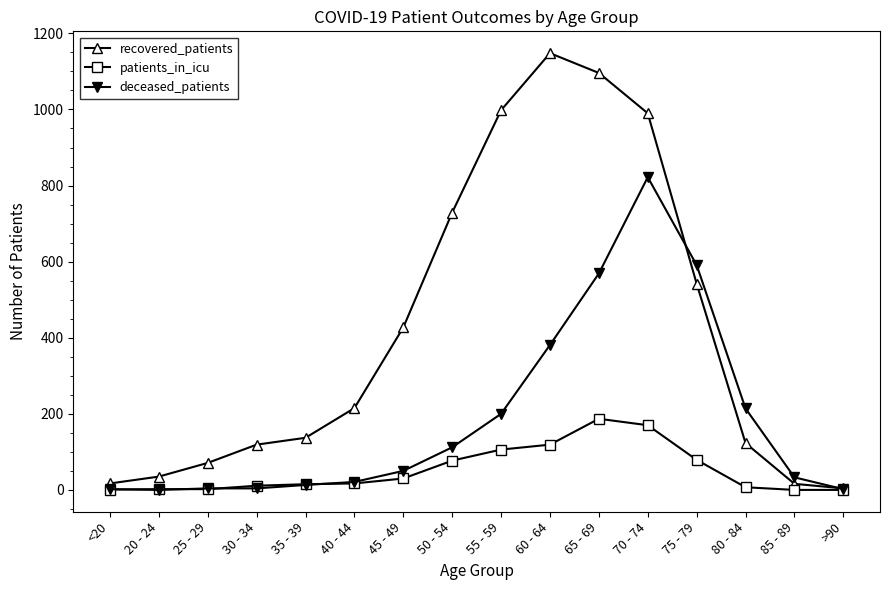

What is the sum of the recovered_patients values at 55 - 59 and 25 - 29?

1069